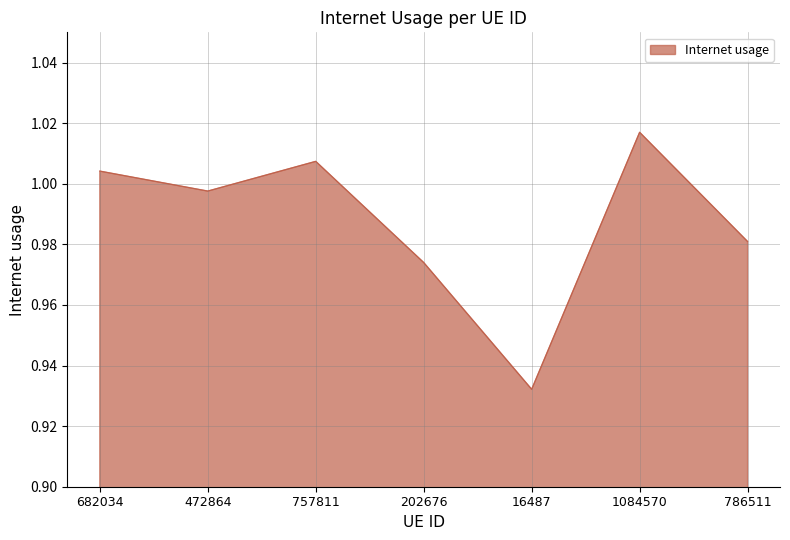

Which label corresponds to the largest value in the chart?

1084570